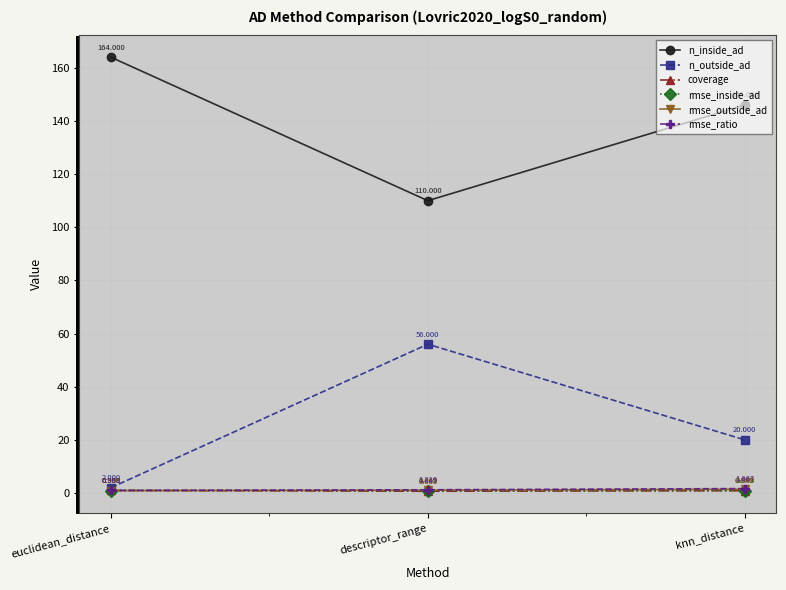

True or false: n_inside_ad has a value of 146.0 at knn_distance.

True